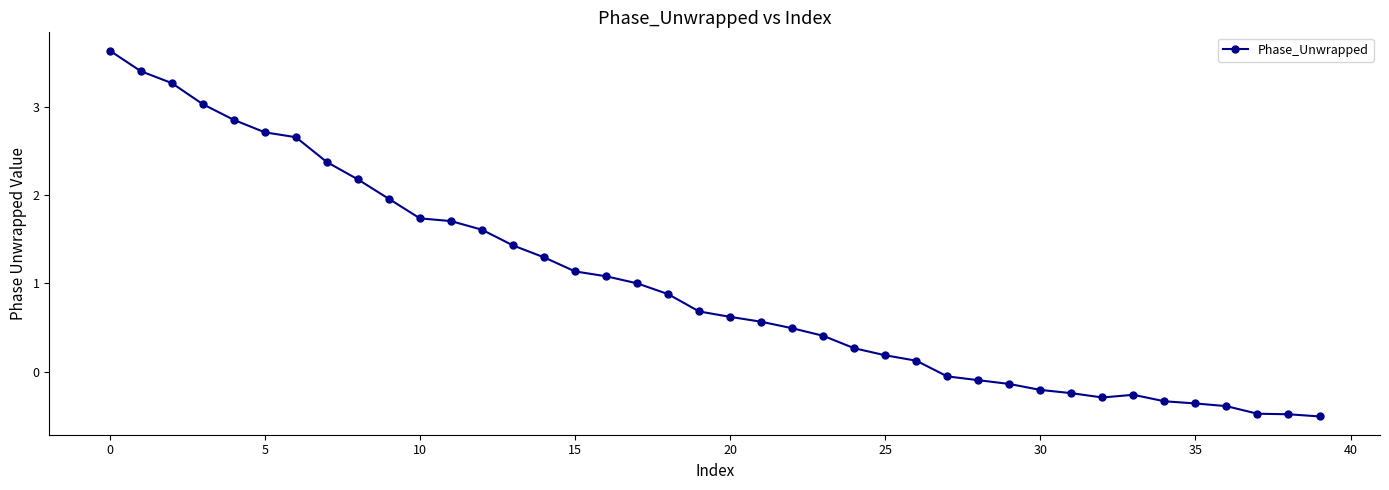

What is the minimum value shown in the chart?

-0.5